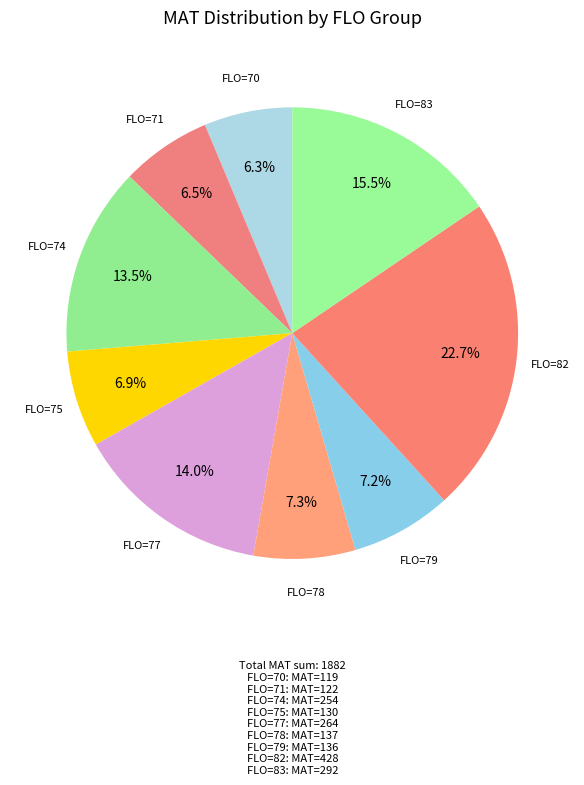

How many segments does this pie chart have?

9